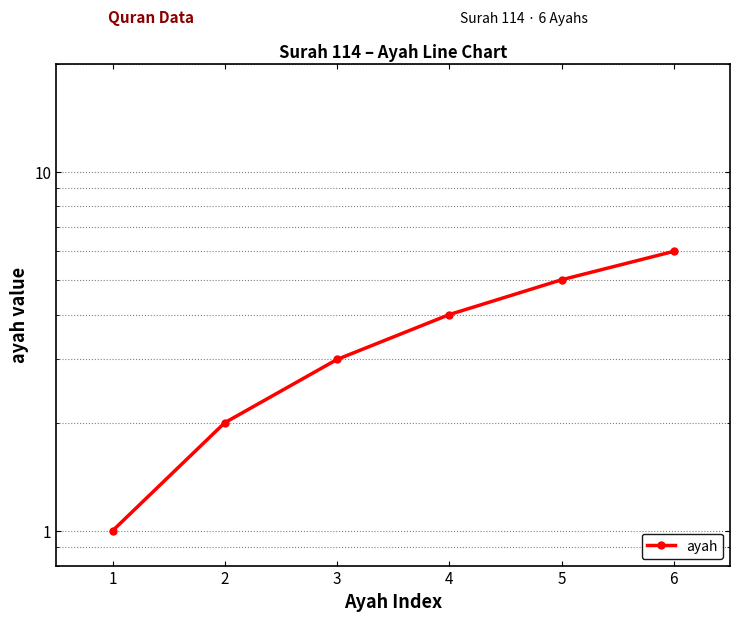

True or false: there are more than 0 points higher than both neighbors.

False